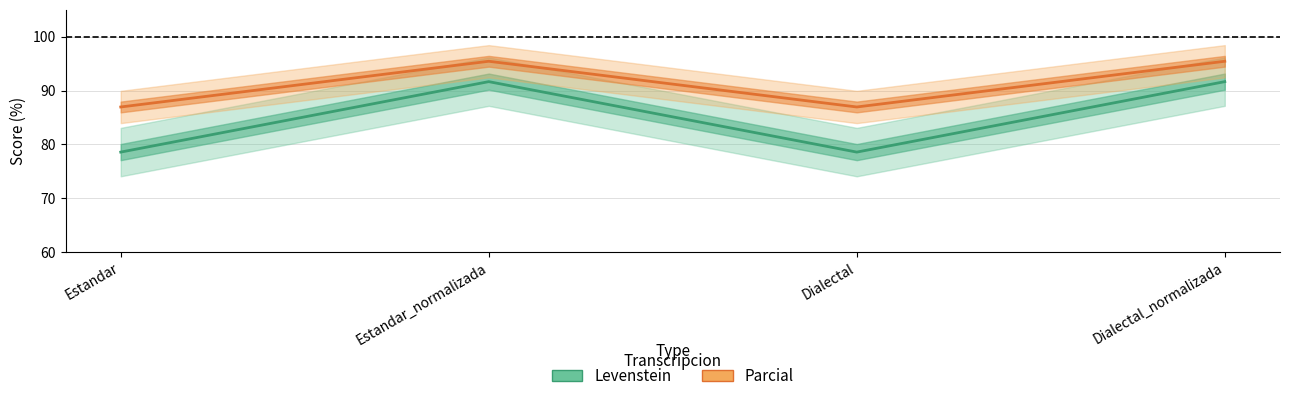

What is the sum of the Levenstein values at Dialectal_normalizada and Estandar?

170.2